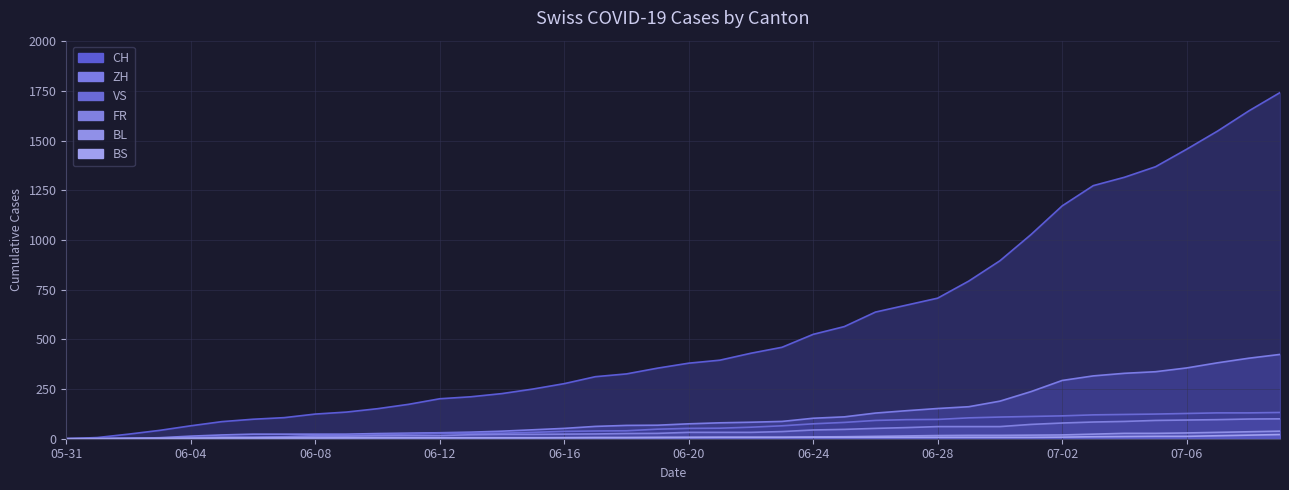

What is the total value across all series at 2020-06-26?

929